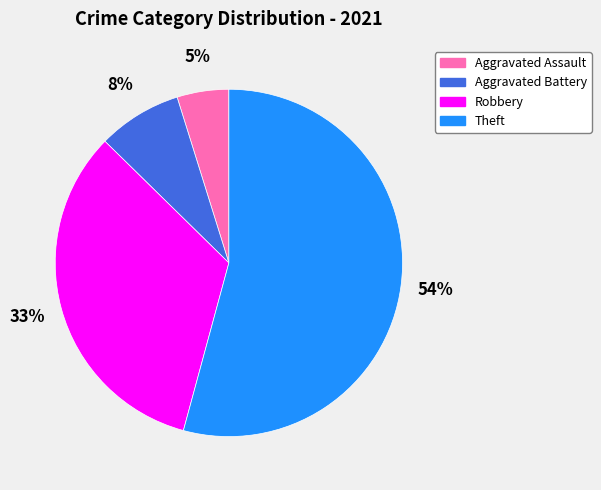

Which slice represents more than half of the pie?

Theft